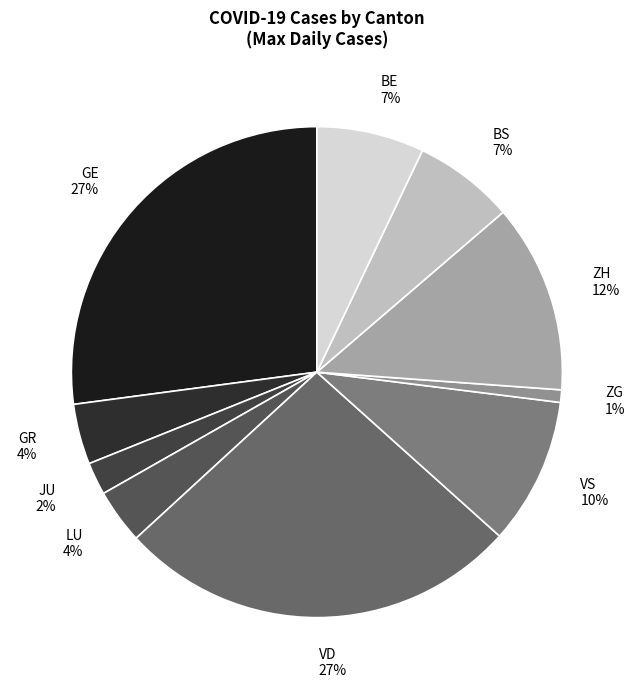

Count the number of slices in the pie.

10